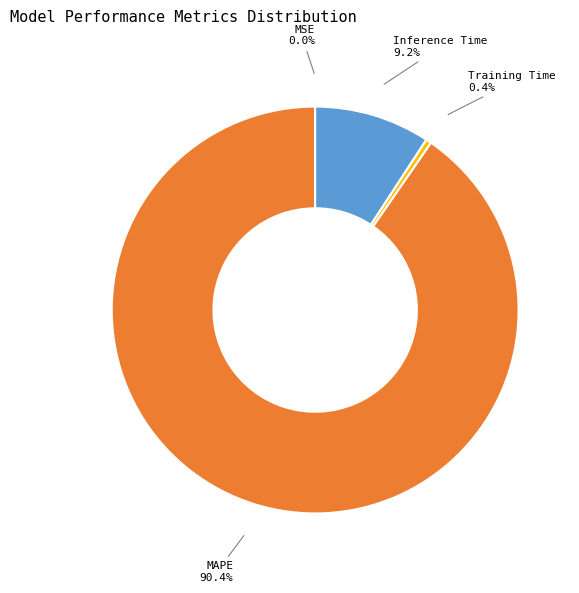

Which slice represents more than half of the pie?

MAPE